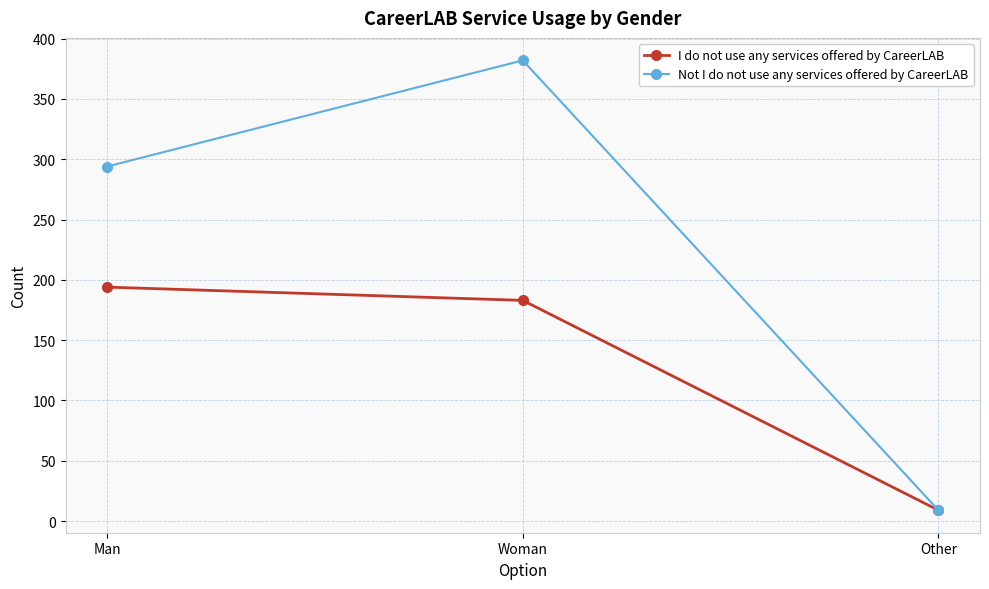

What are all the series names shown in the legend?

I do not use any services offered by CareerLAB, Not I do not use any services offered by CareerLAB